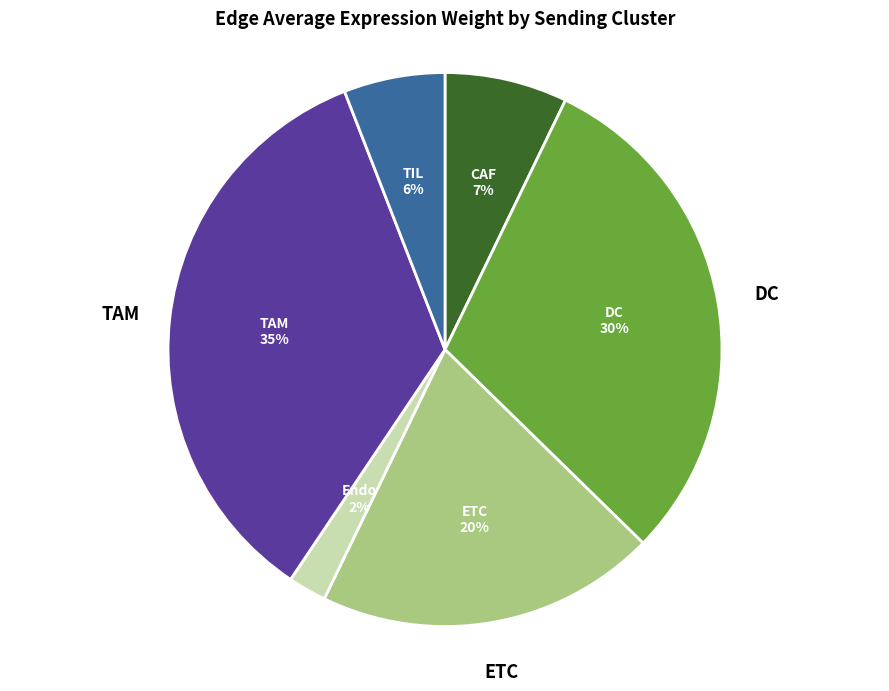

How many segments does this pie chart have?

6